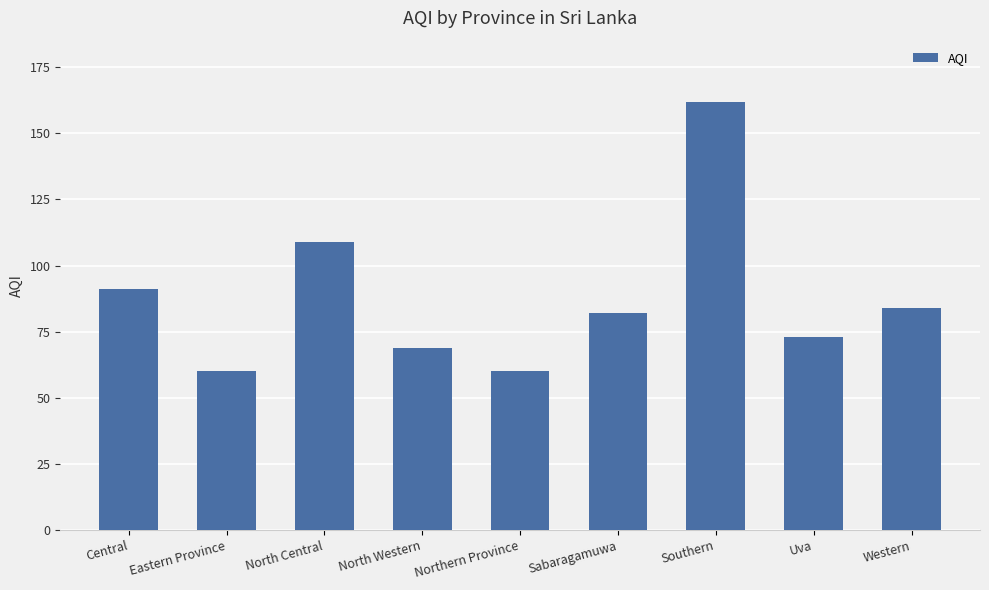

The chart shows a value of 73 at Uva. True or false?

True